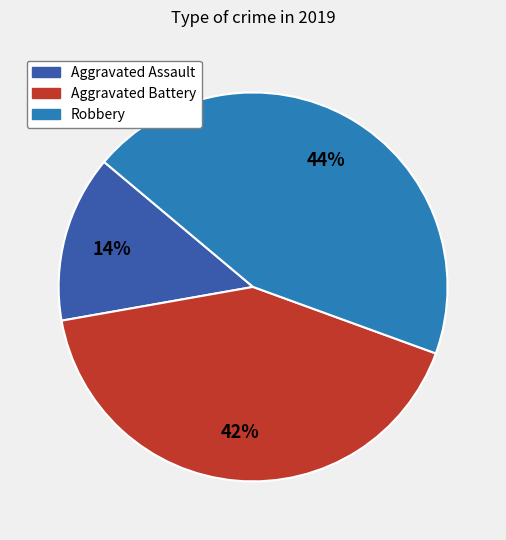

Count the number of slices in the pie.

3